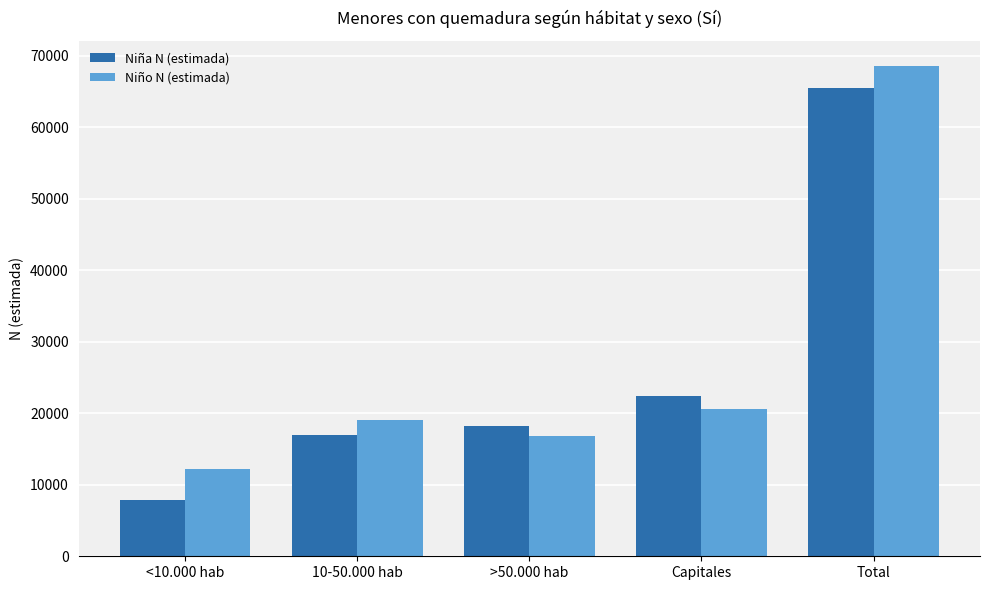

Is it true that Niña N (estimada) equals 98476 at Total?

False